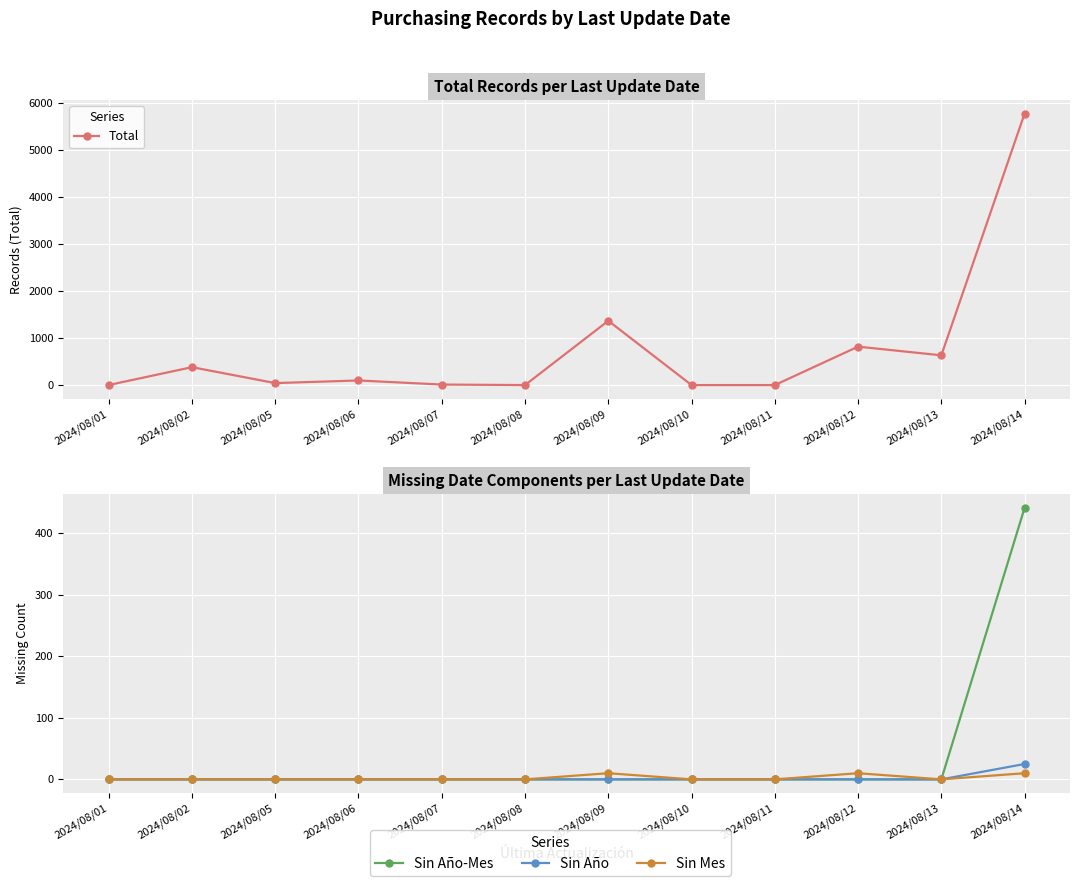

True or false: Sin Año-Mes and Total intersect in this chart.

False